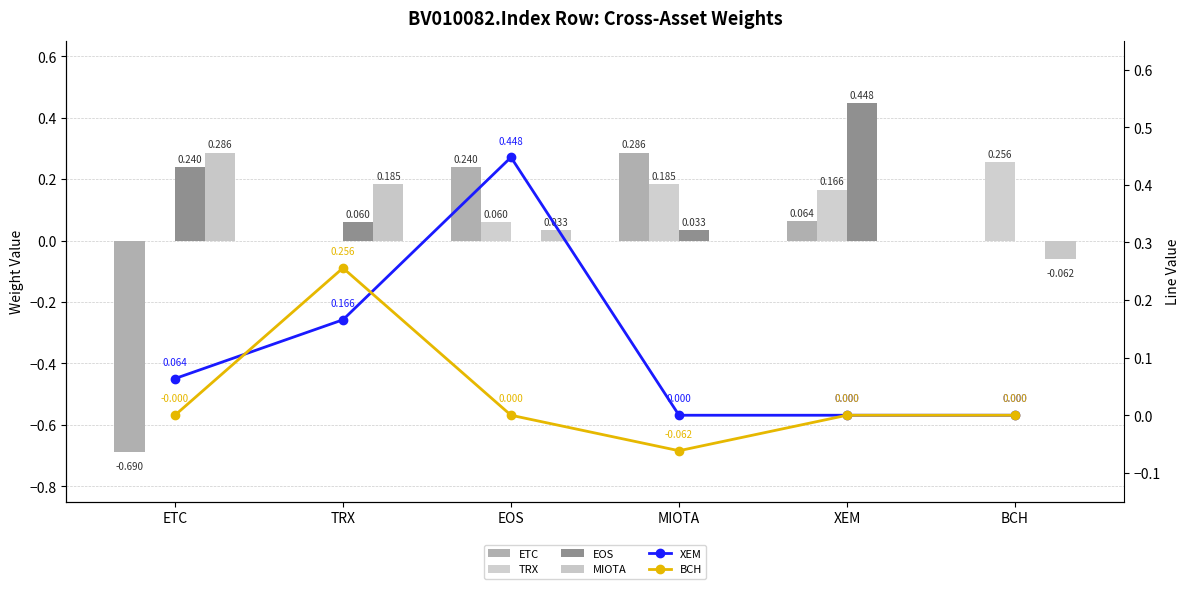

What is the maximum value shown in the chart?

0.4